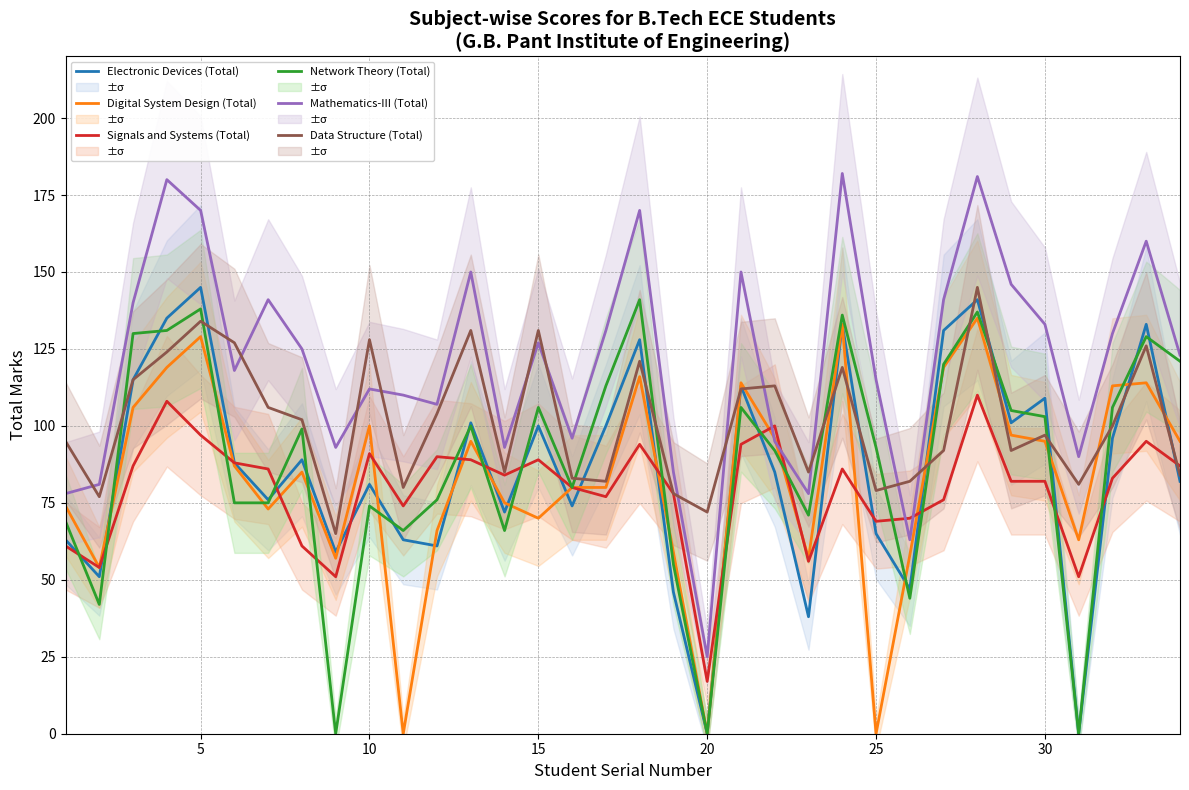

True or false: Digital System Design (Total) has a value of 112 at 15.

False